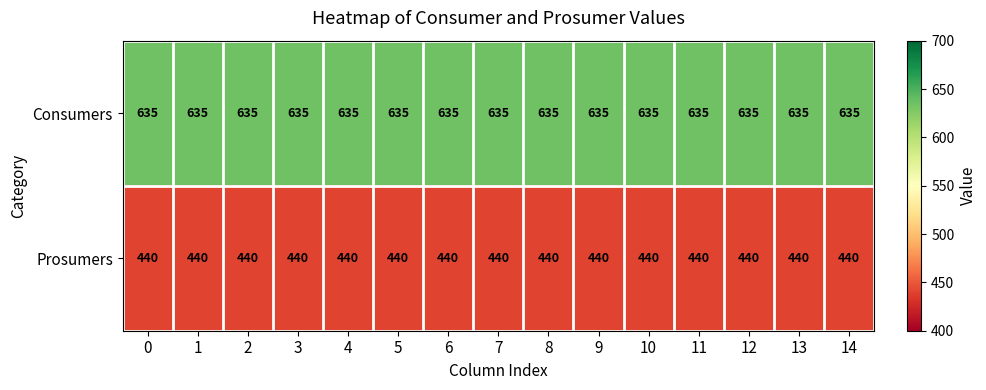

What is the minimum value for Prosumers?

440